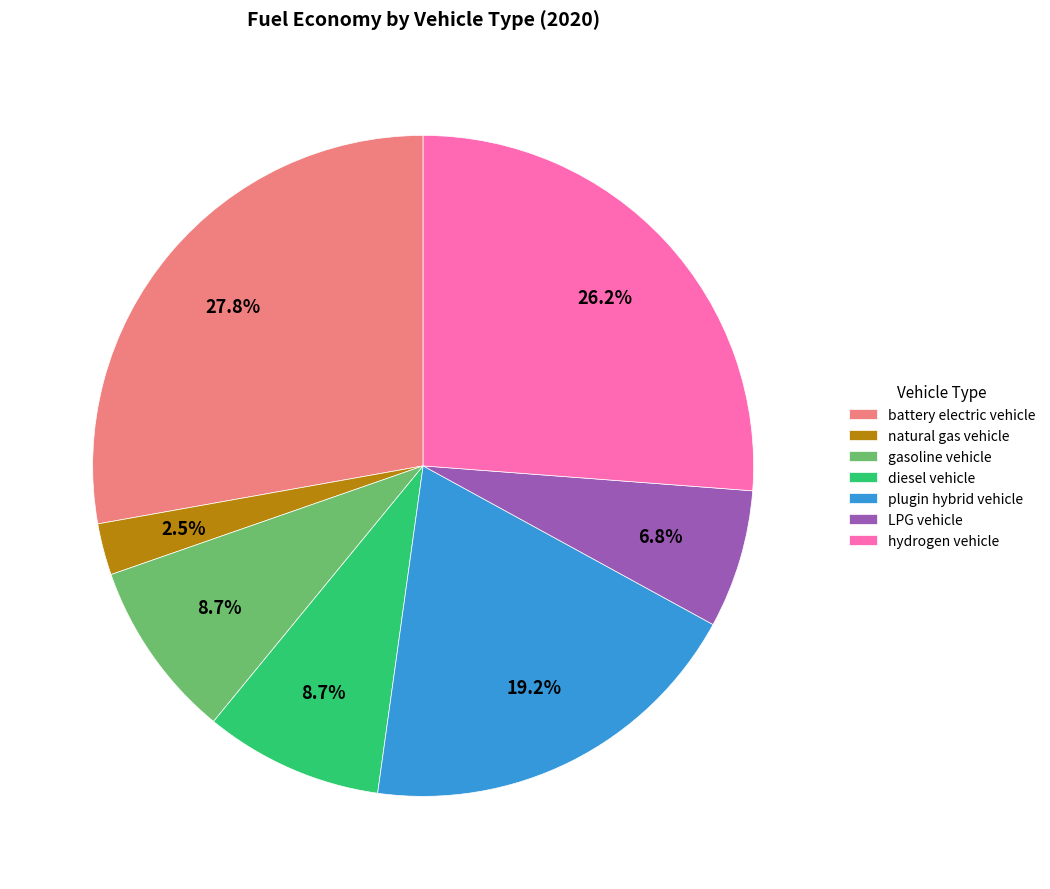

How many slices are in this pie chart?

7